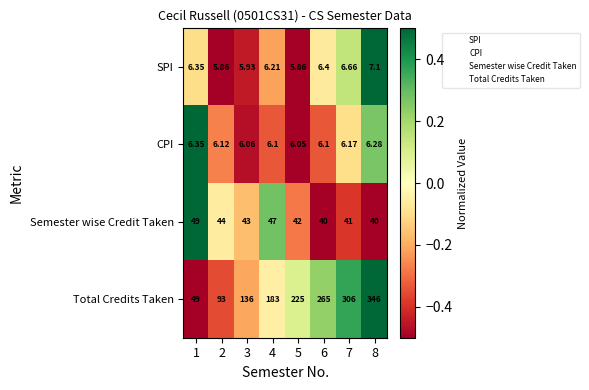

Between 1 and 7, which series saw the biggest shift?

Total Credits Taken